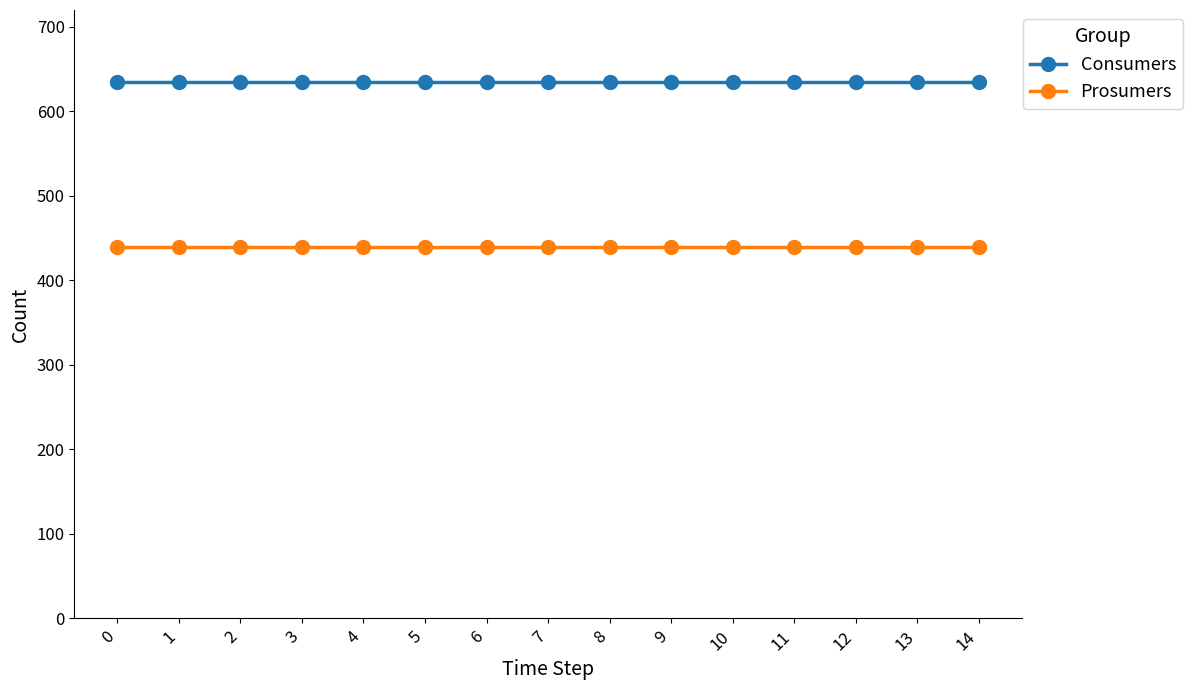

The Prosumers series shows 440 at 13. True or false?

True